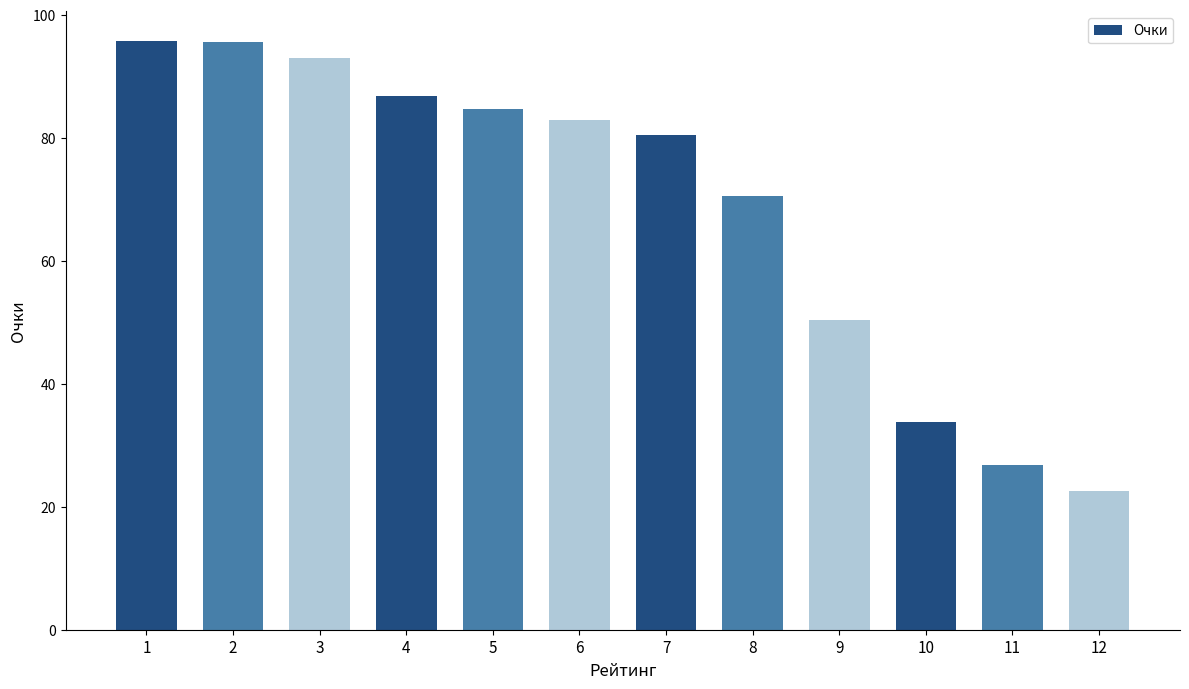

True or false: the data shows 46.9 at 10.

False